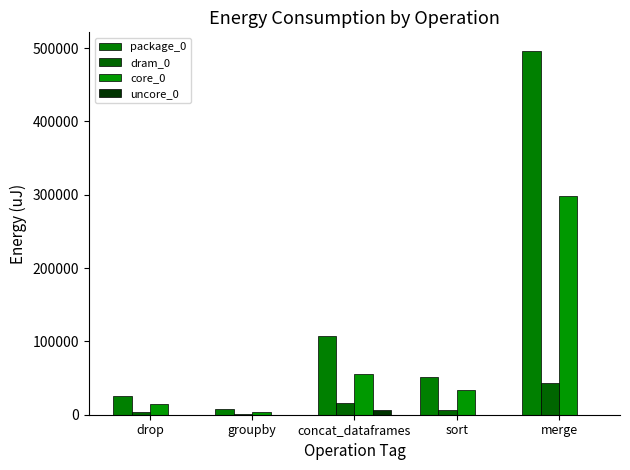

What are all the series names shown in the legend?

package_0, dram_0, core_0, uncore_0